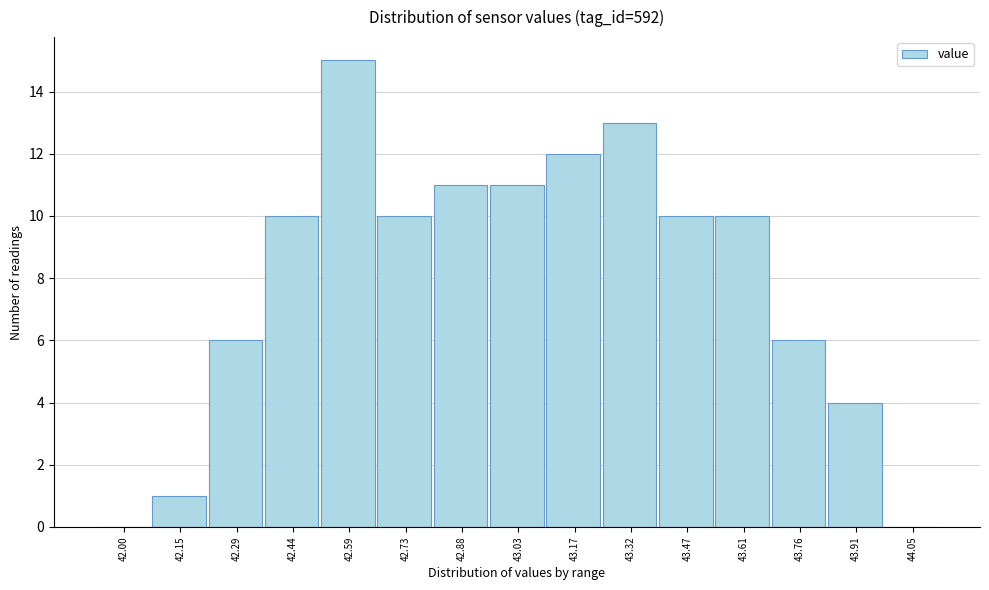

Reading right to left, extract all data points from this chart.

44.05=0	43.91=4	43.76=6	43.61=10	43.47=10	43.32=13	43.17=12	43.03=11	42.88=11	42.73=10	42.59=15	42.44=10	42.29=6	42.15=1	42.00=0